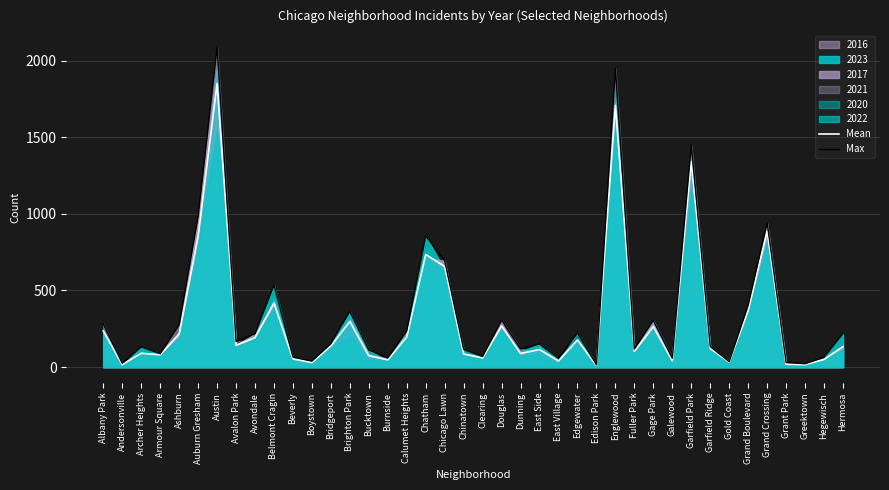

Which series has the largest range (max minus min)?

Max